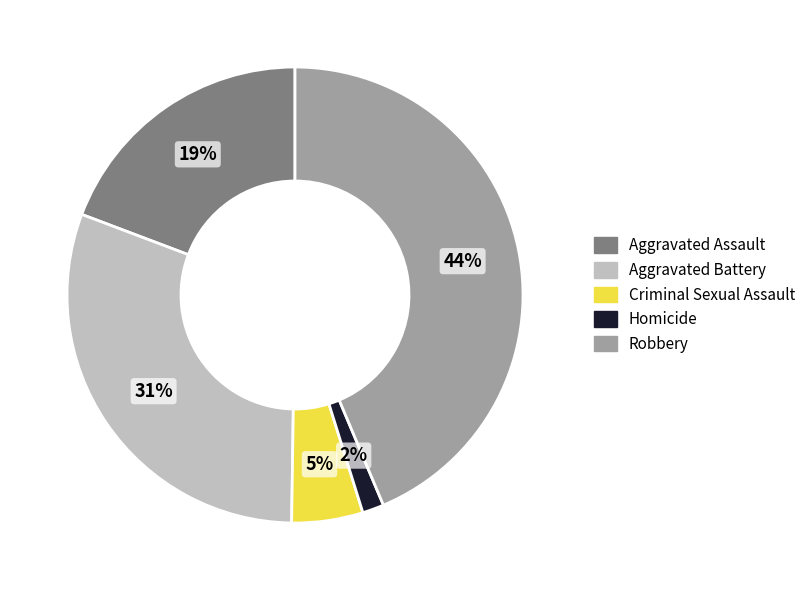

Combined, do Aggravated Assault and Robbery account for over 50%?

Yes